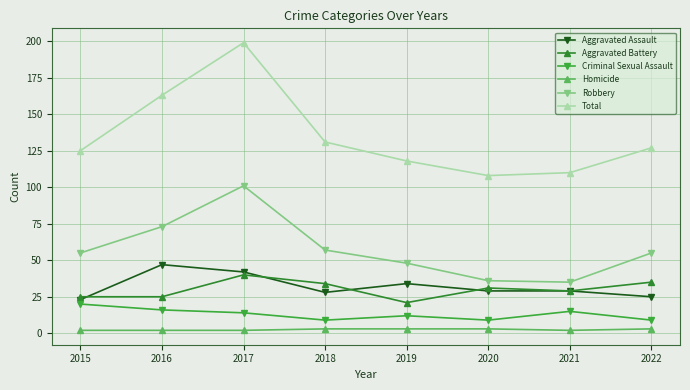

How many values in the Homicide series are below 3?

4